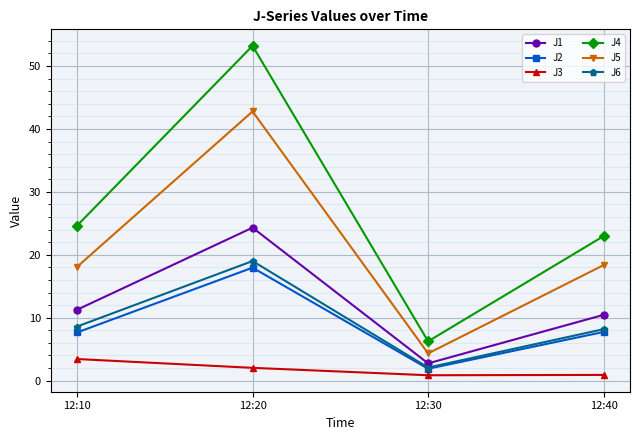

Is the value of J3 at 12:10 greater than the value of J6 at 12:30?

Yes